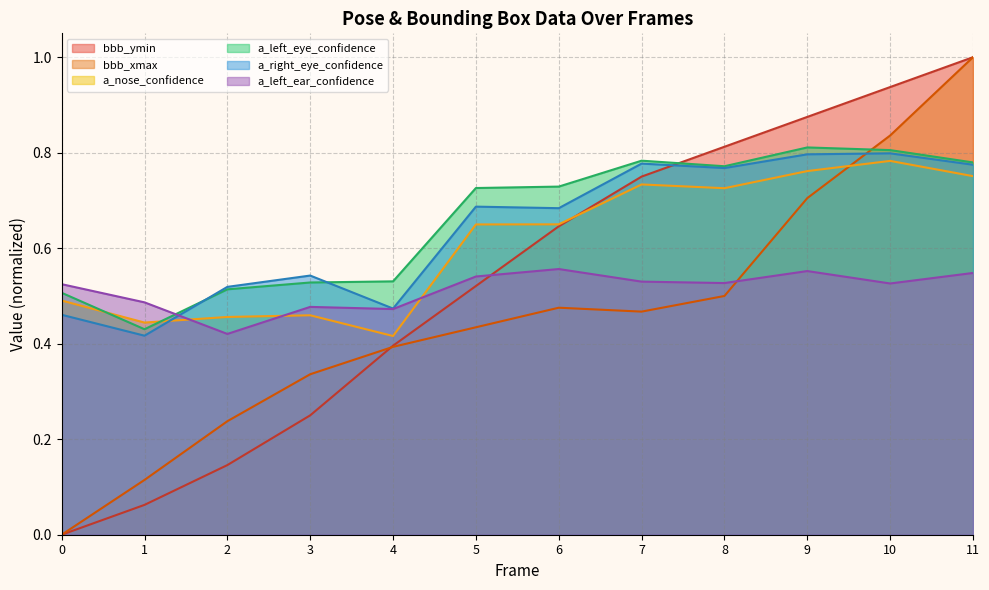

Reading left to right, extract all data points from this chart.

bbb_ymin: 0.0	0.1	0.1	0.2	0.4	0.5	0.6	0.8	0.8	0.9	0.9	1.0
bbb_xmax: 0.0	0.1	0.2	0.3	0.4	0.4	0.5	0.5	0.5	0.7	0.8	1.0
a_nose_confidence: 0.5	0.4	0.5	0.5	0.4	0.6	0.6	0.7	0.7	0.8	0.8	0.8
a_left_eye_confidence: 0.5	0.4	0.5	0.5	0.5	0.7	0.7	0.8	0.8	0.8	0.8	0.8
a_right_eye_confidence: 0.5	0.4	0.5	0.5	0.5	0.7	0.7	0.8	0.8	0.8	0.8	0.8
a_left_ear_confidence: 0.5	0.5	0.4	0.5	0.5	0.5	0.6	0.5	0.5	0.6	0.5	0.5